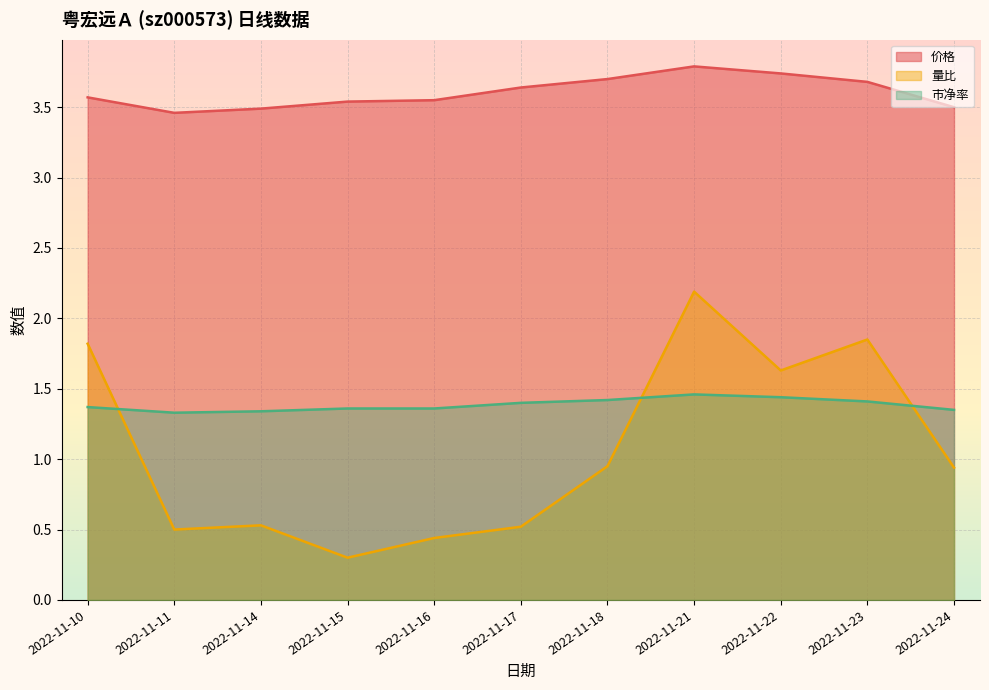

Which series has the largest range (max minus min)?

量比